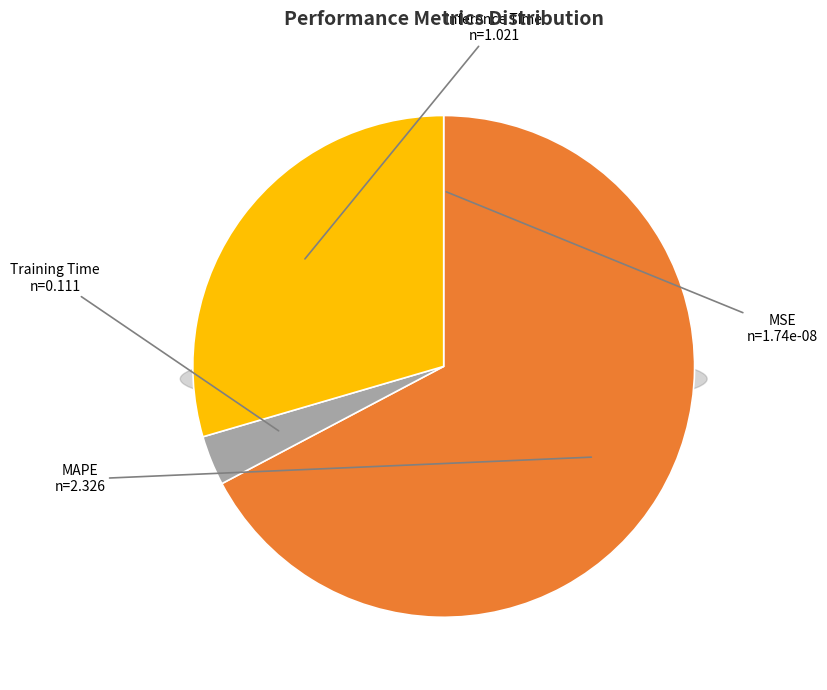

What is the smallest slice in the pie chart?

MSE